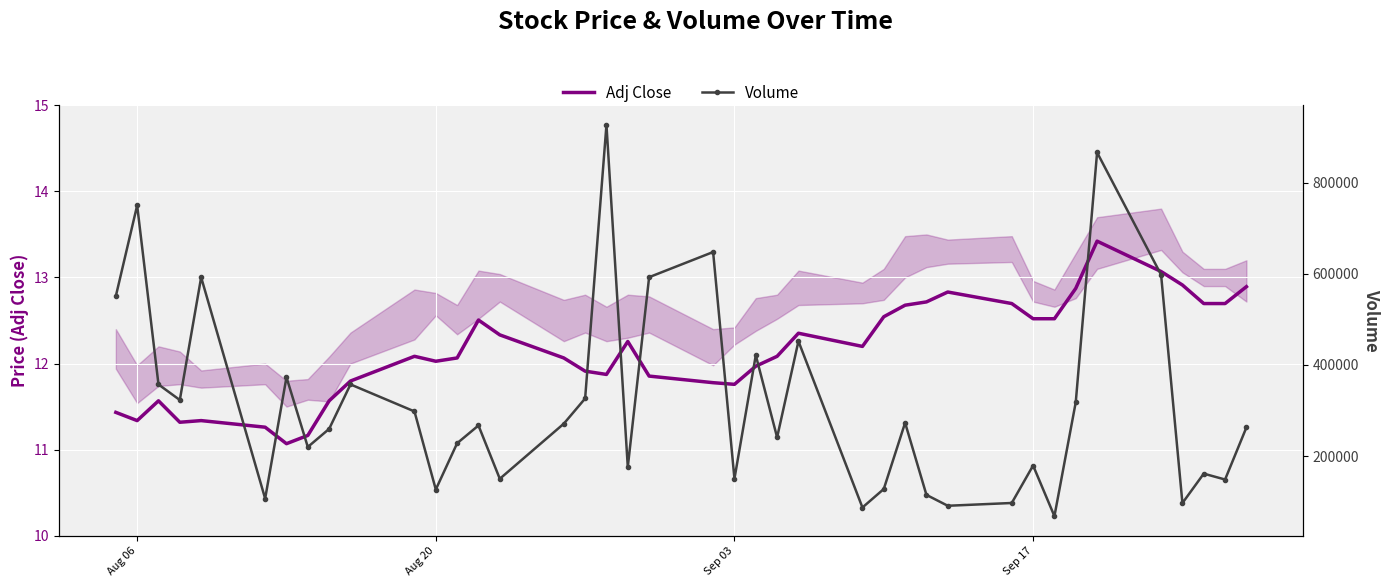

What is the maximum value for Adj Close?

13.4